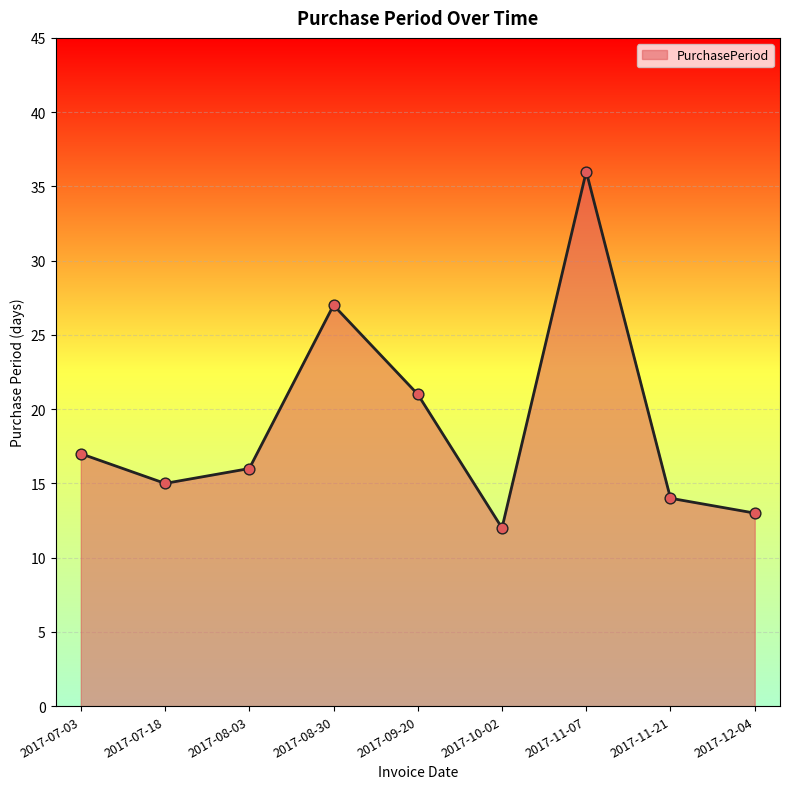

What is the change in value from 2017-07-18 to 2017-09-20?

+6